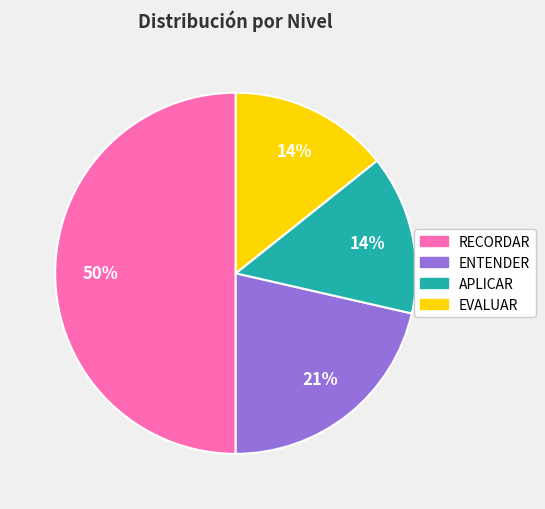

How many segments does this pie chart have?

4